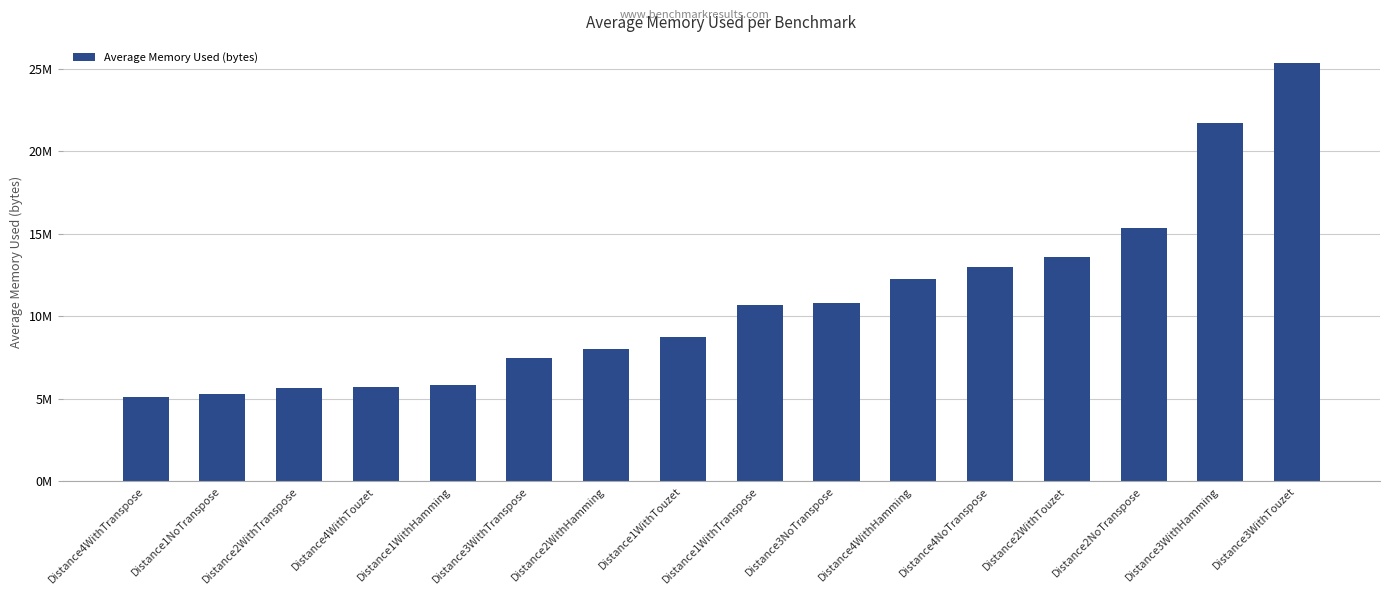

Does the chart contain any negative values?

No